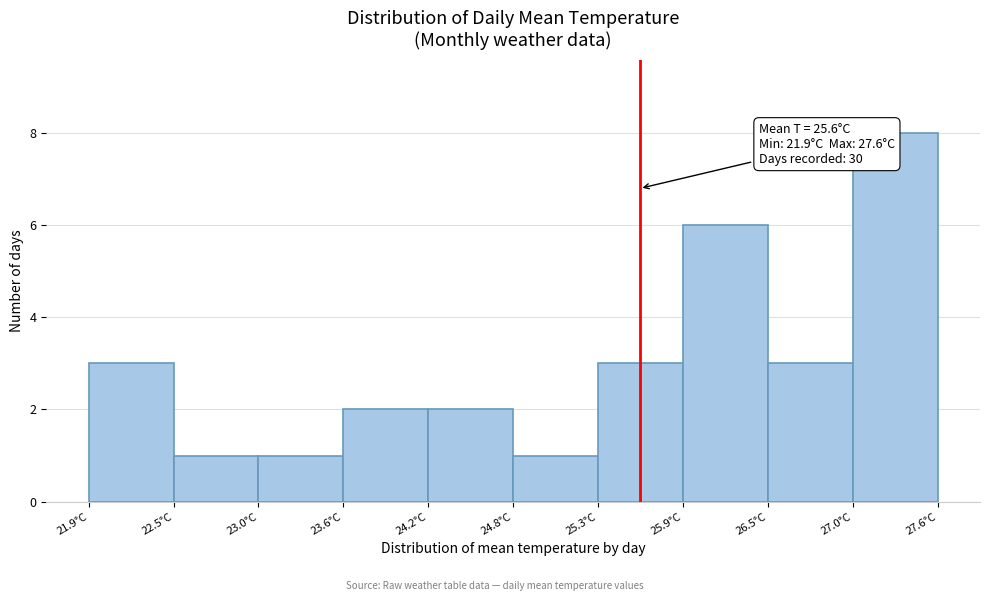

Over which range of the x-axis is the bar tallest?

27.03 to 27.60